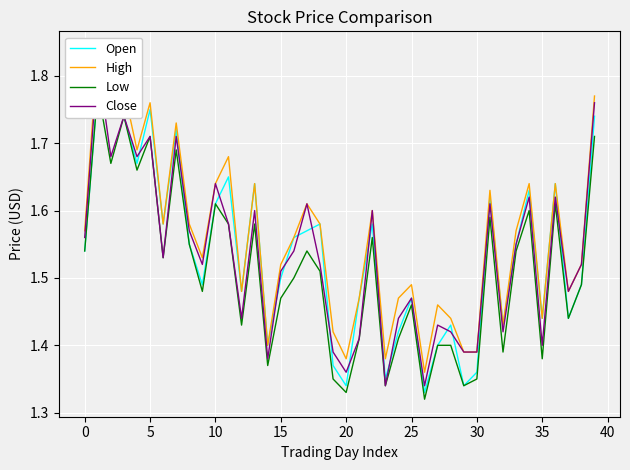

What are all the series names shown in the legend?

Open, High, Low, Close